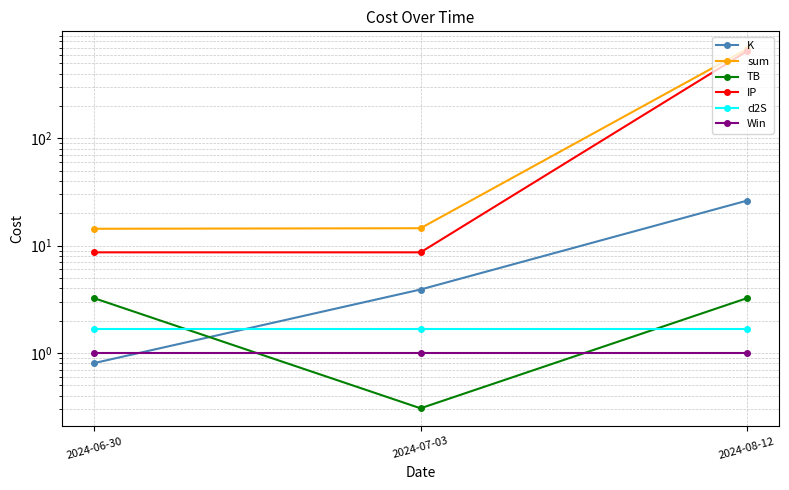

Which series has the largest total across all categories?

sum